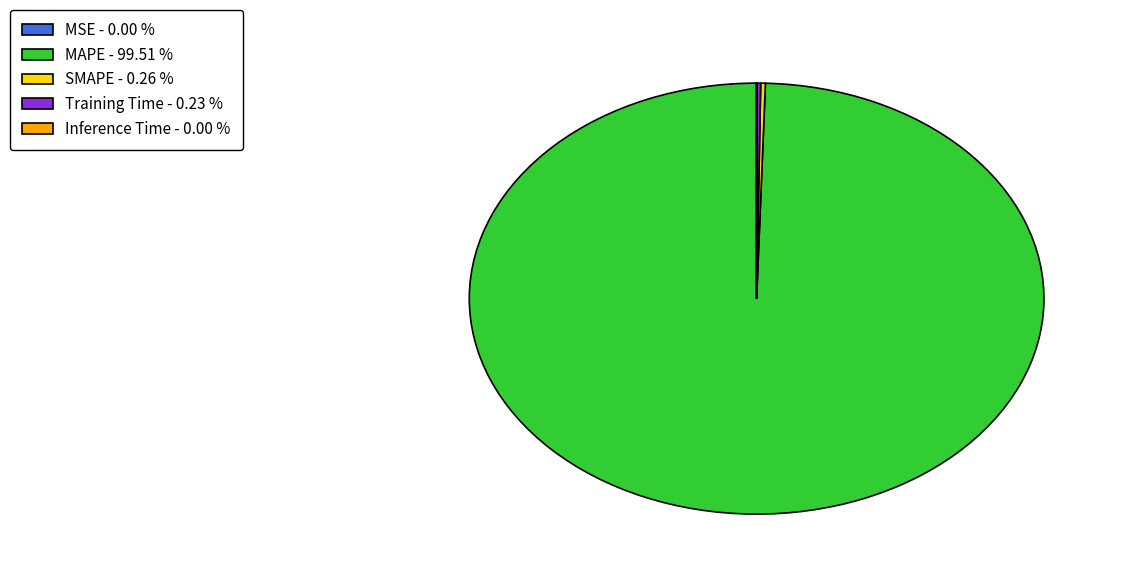

Does any single category account for the majority?

Yes